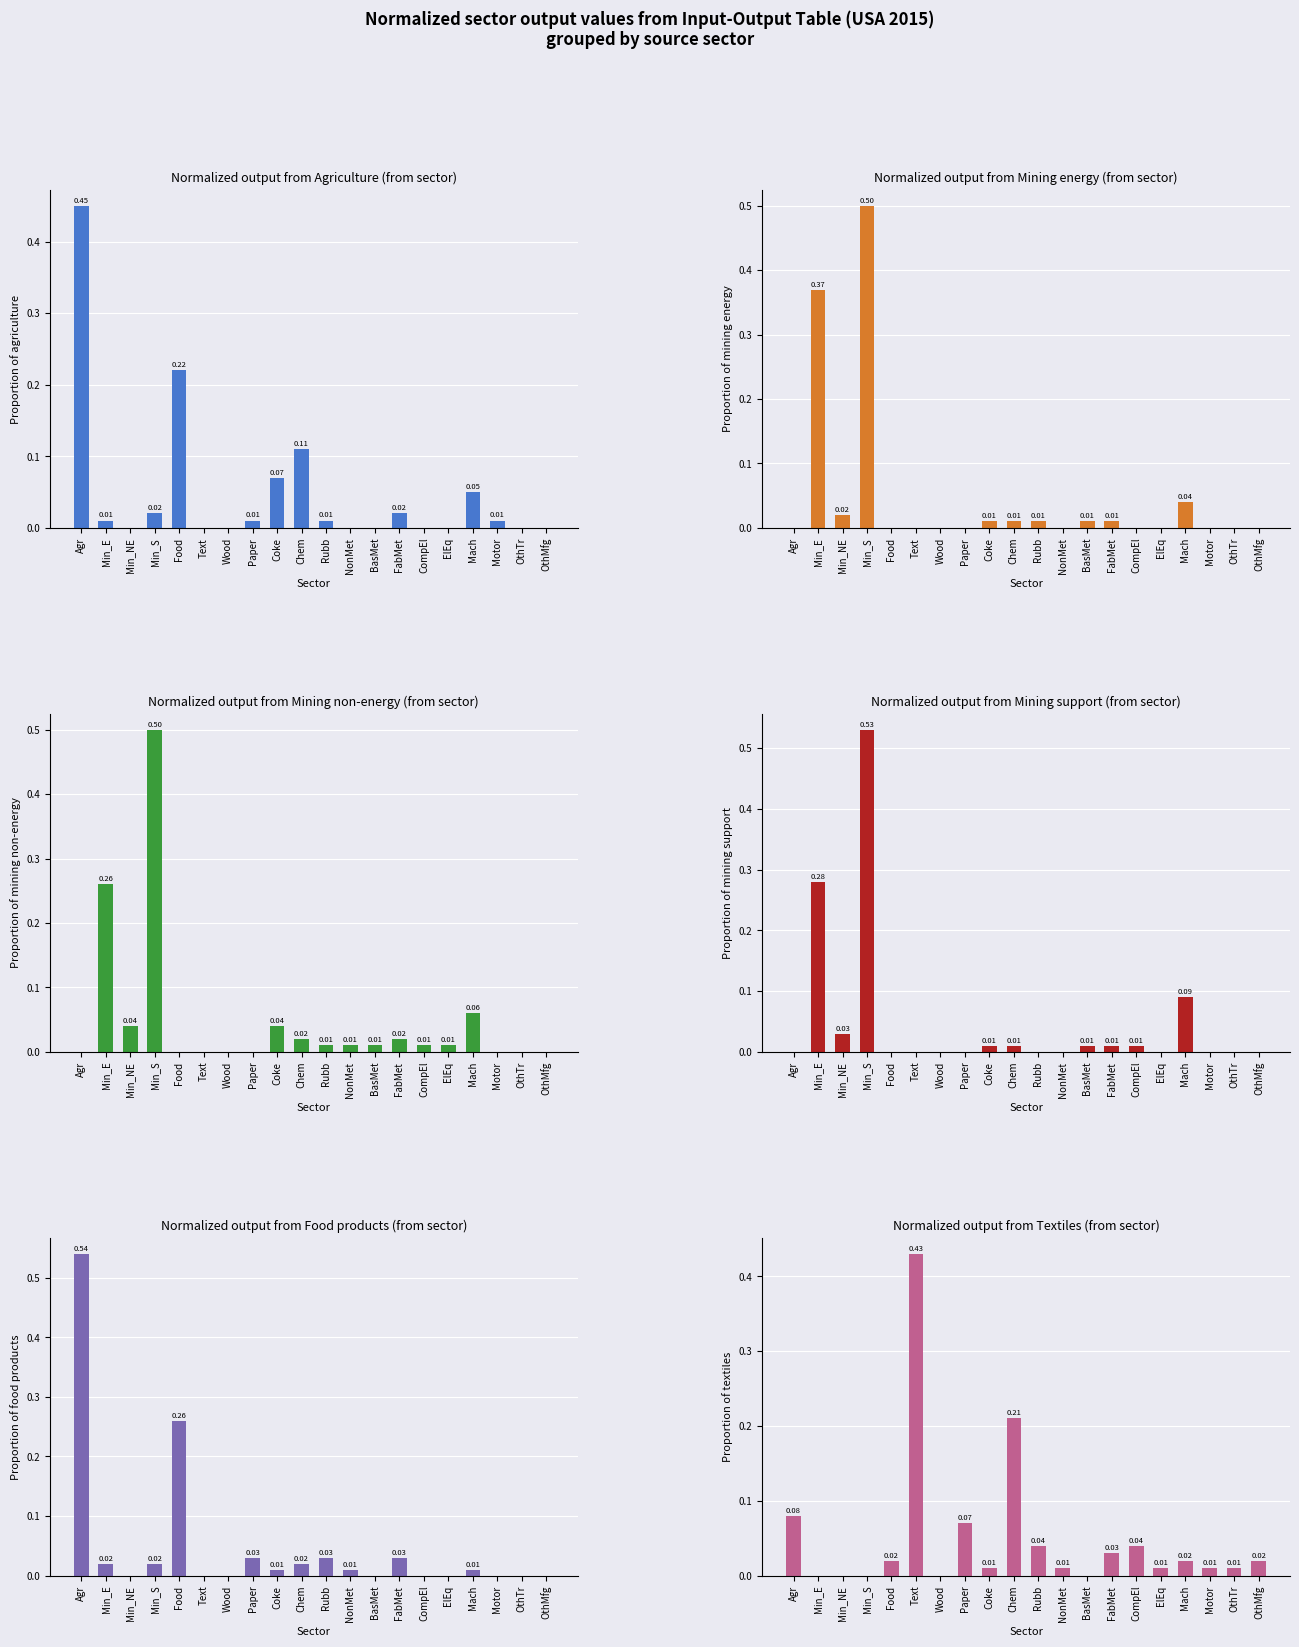

What is the total value across all series at Chem?

0.4